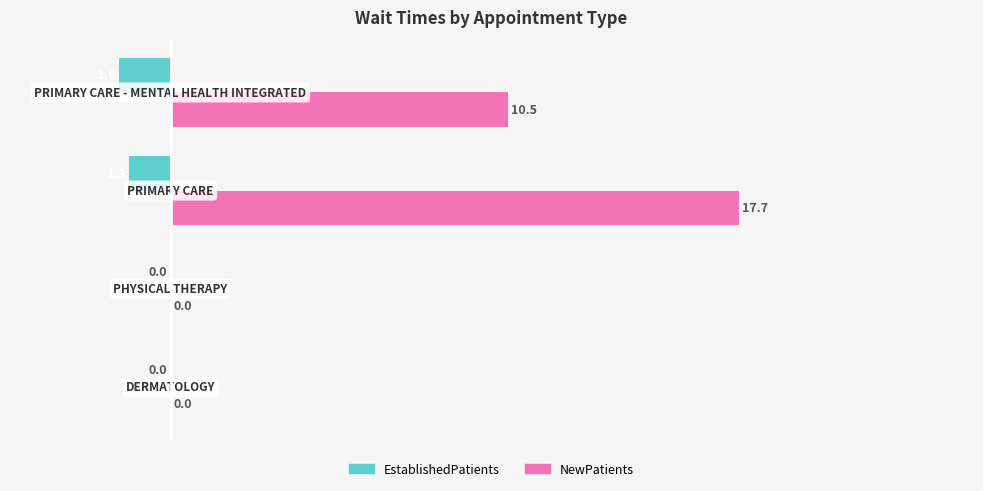

What is the sum of all EstablishedPatients values?

-2.9